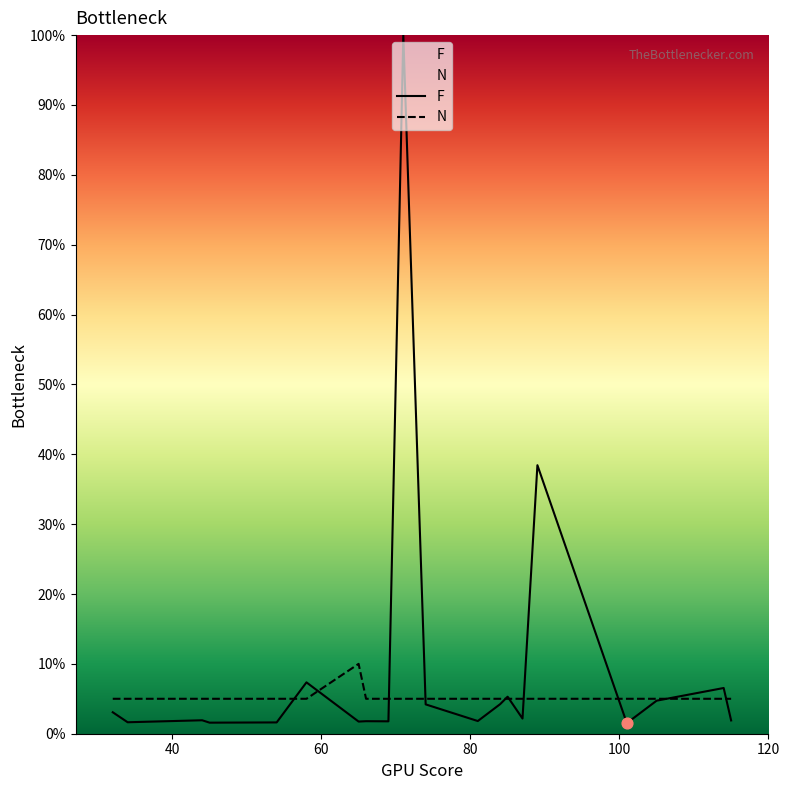

Which series has the largest total across all categories?

F